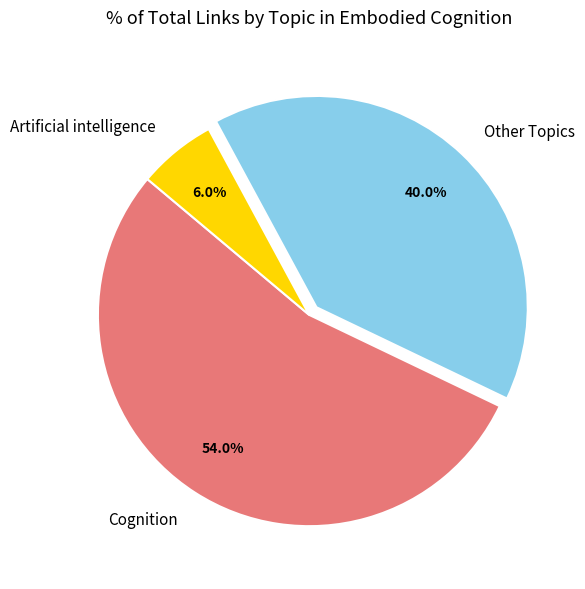

Is the sum of Other Topics and Artificial intelligence greater than half?

No